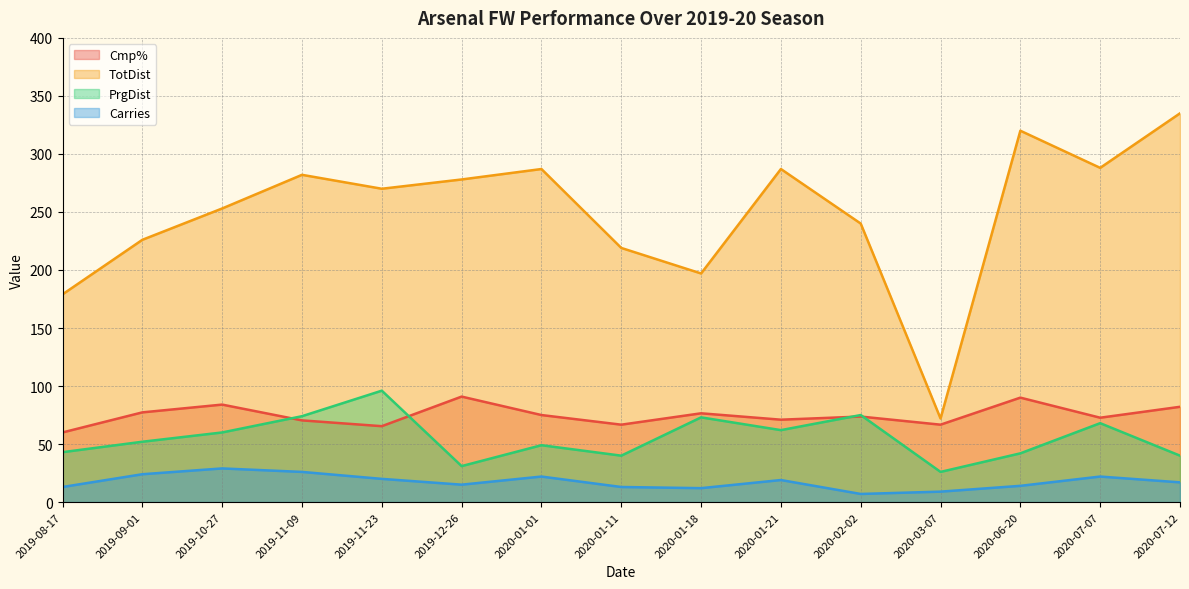

At which category is the sum across all series the highest?

2020-07-12